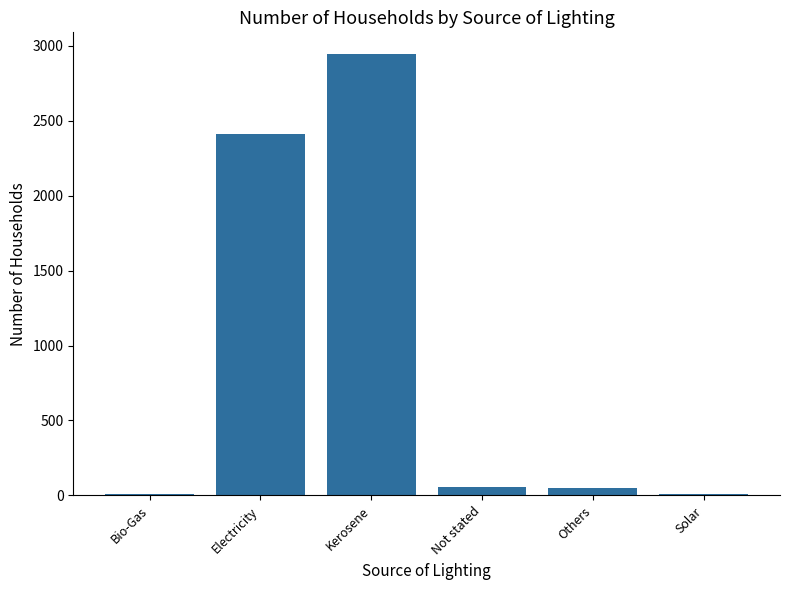

What is the sum of all values?

5479